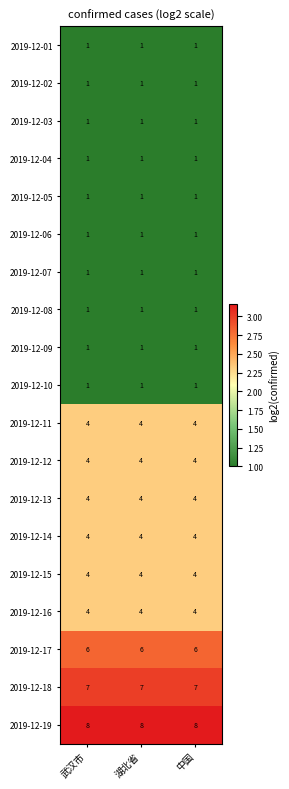

What is the maximum value for 2019-12-19?

8